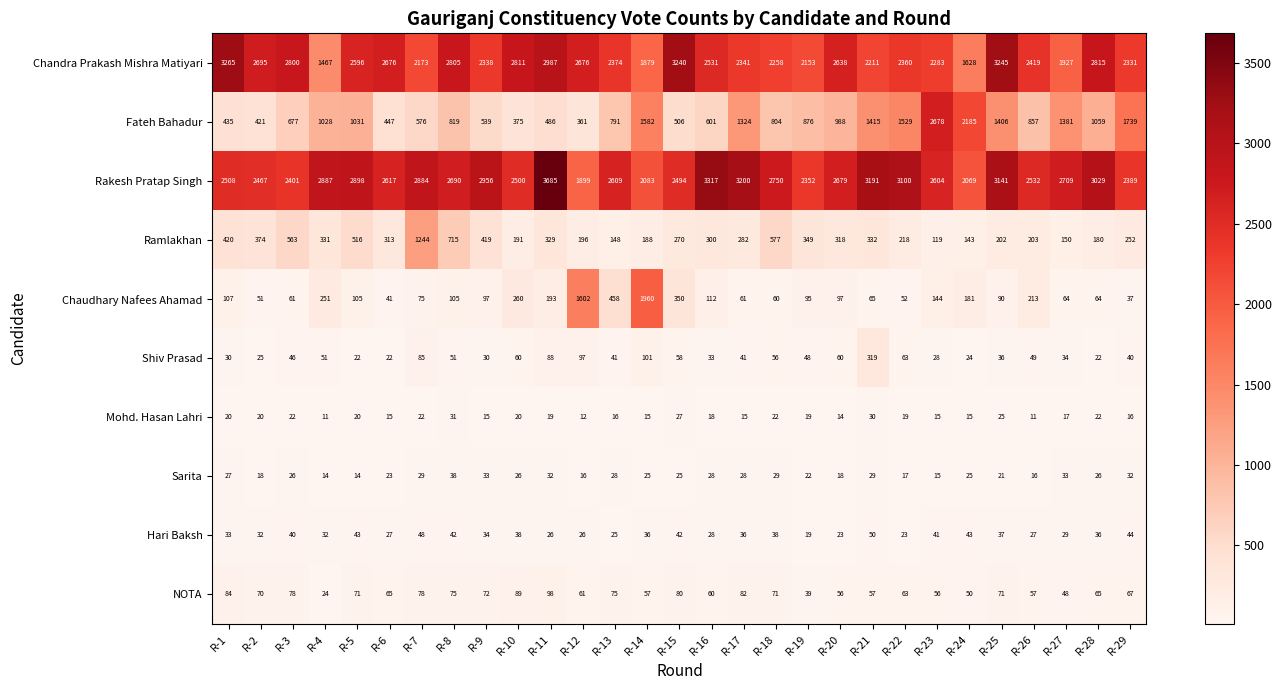

Which category has the highest value across all series?

R-11